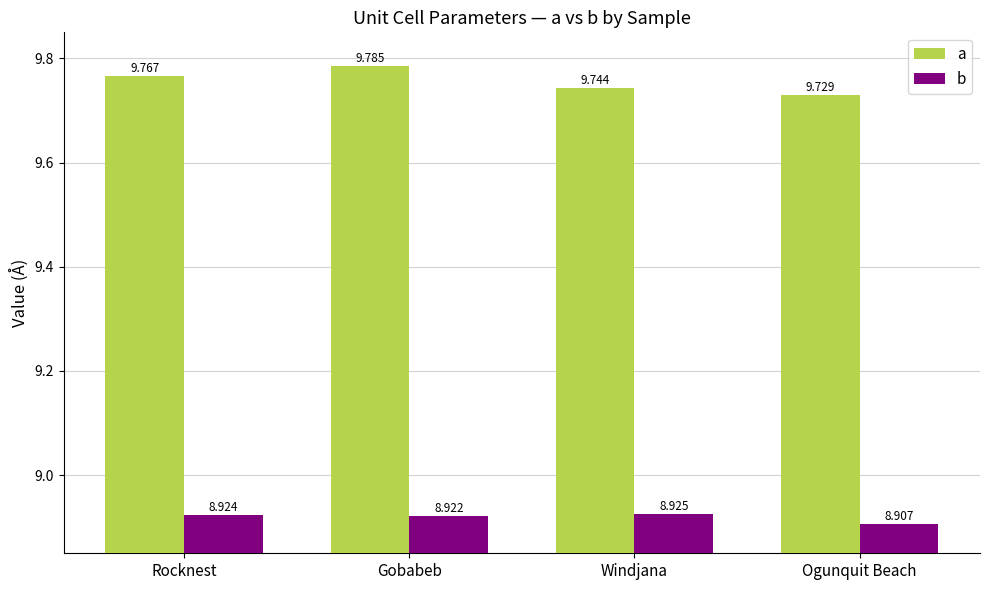

Which category has the highest value in the a series?

Gobabeb